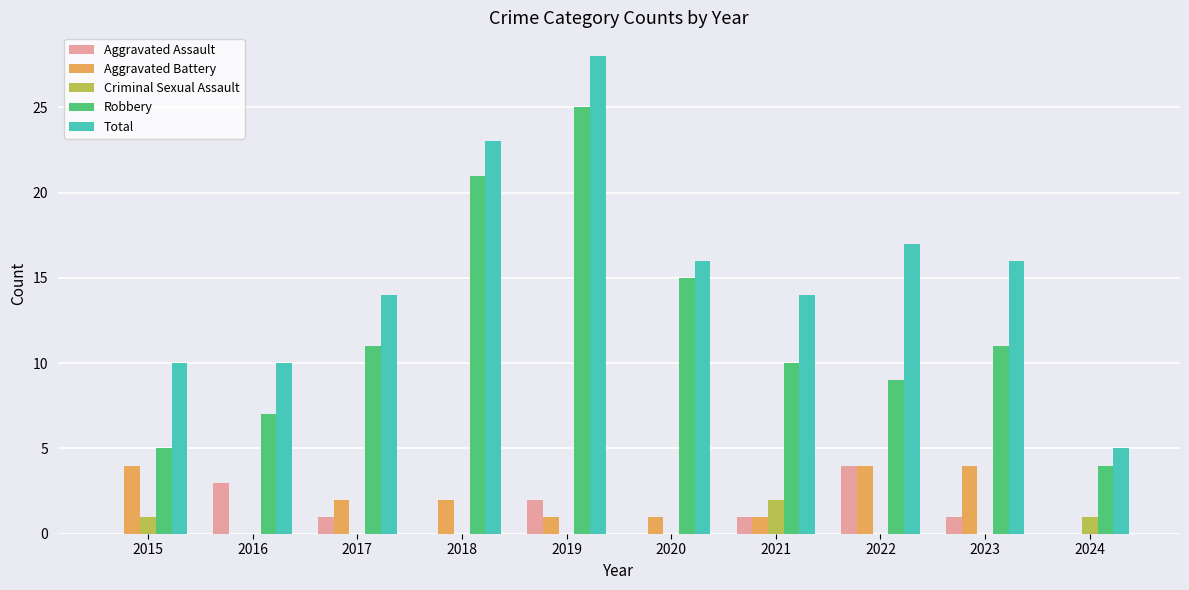

Does the chart contain stacked bars?

No